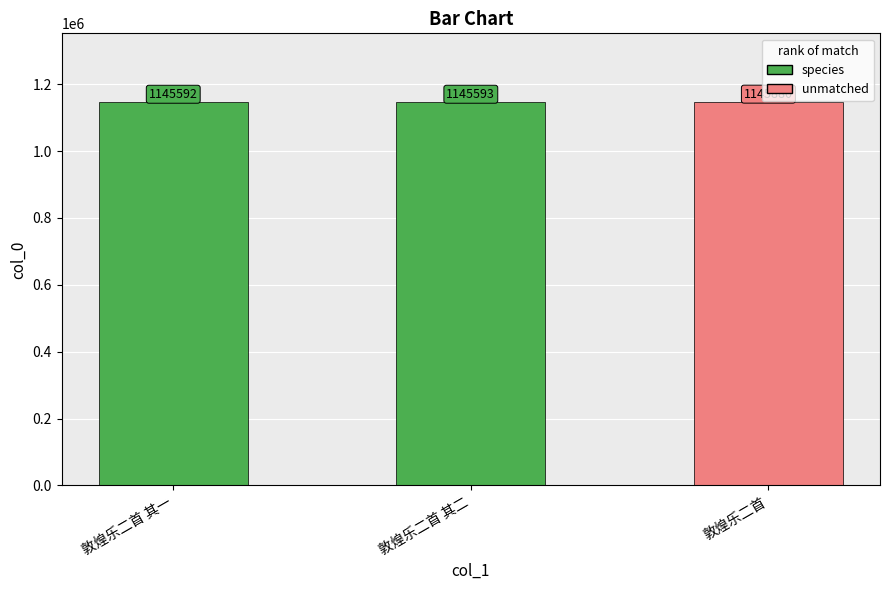

How many distinct data groups are displayed?

1